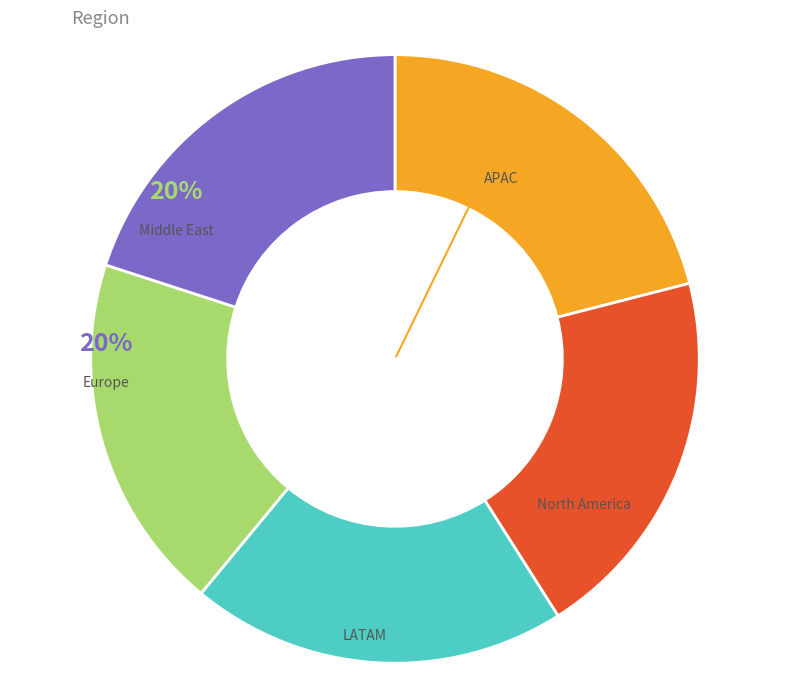

True or false: Organized for multiple code baseline implementations accounts for 8% of the total.

False